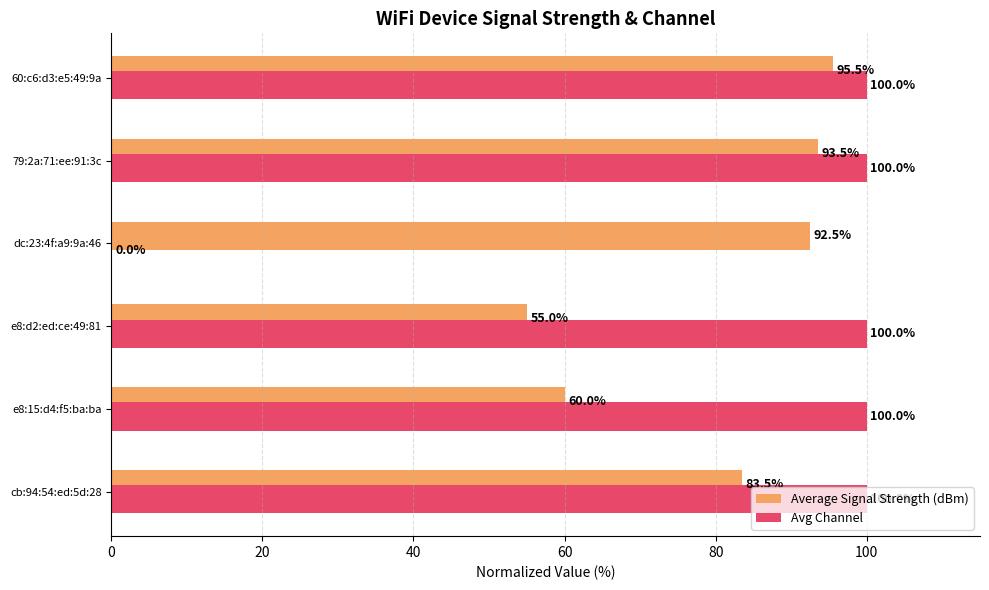

Is it true that Avg Channel equals 50.0 at e8:15:d4:f5:ba:ba?

False